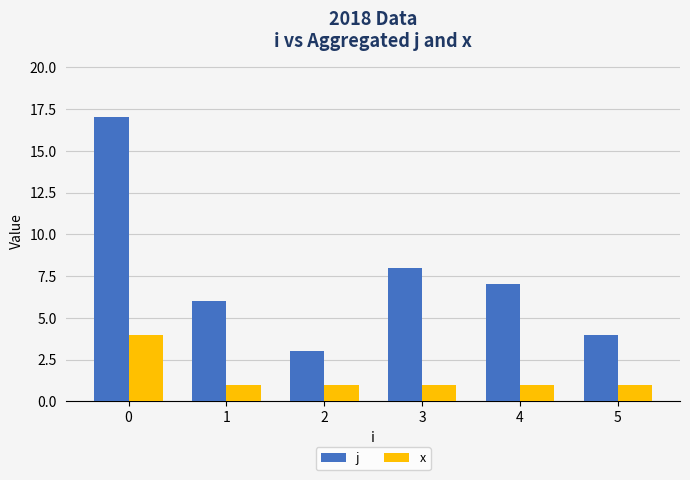

Reading left to right, extract all data points from this chart.

j: 0=17	1=6	2=3	3=8	4=7	5=4
x: 0=4	1=1	2=1	3=1	4=1	5=1